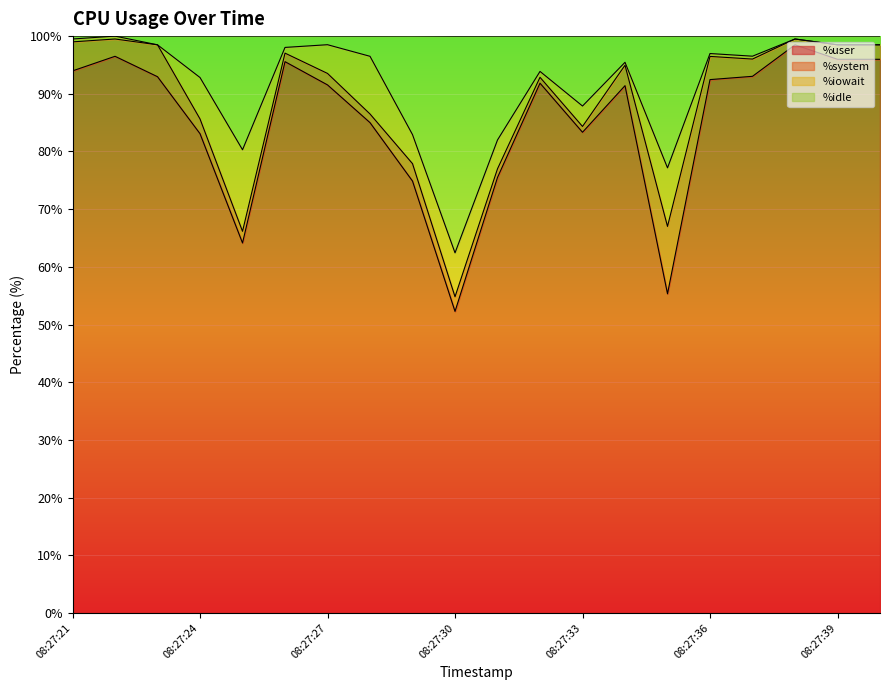

Is it true that %user equals 83.3 at 08:27:30?

False